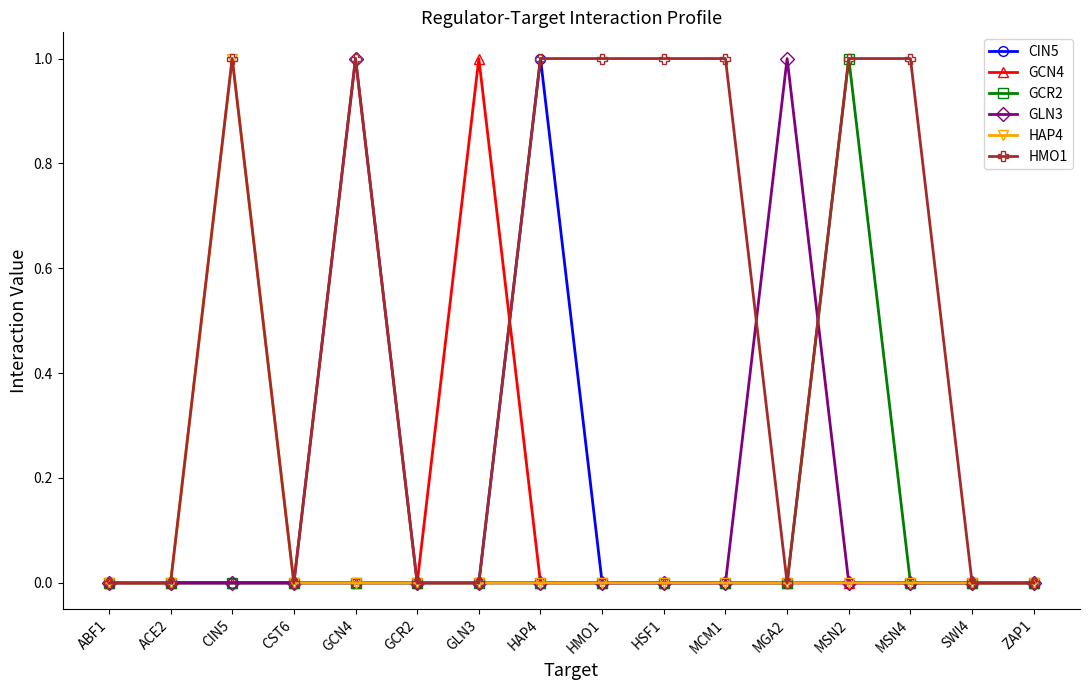

True or false: HMO1 has more than 1 points higher than both neighbors.

True